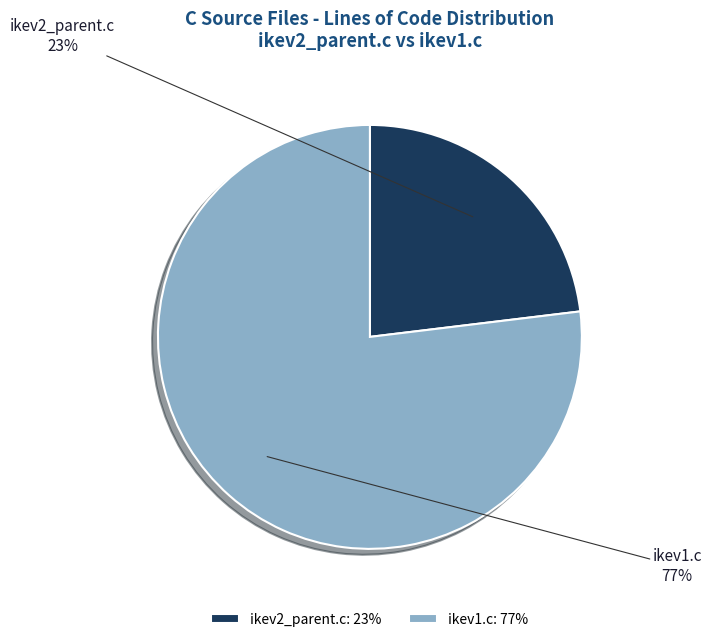

What is the largest slice in the pie chart?

ikev1.c